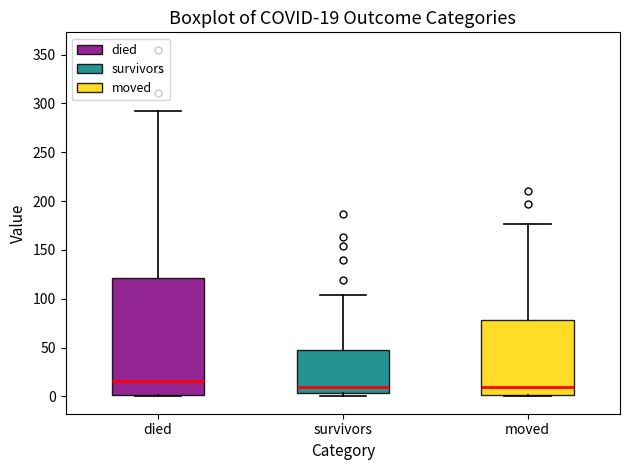

Comparing the boxes themselves (not the whiskers), which one is the tallest?

died